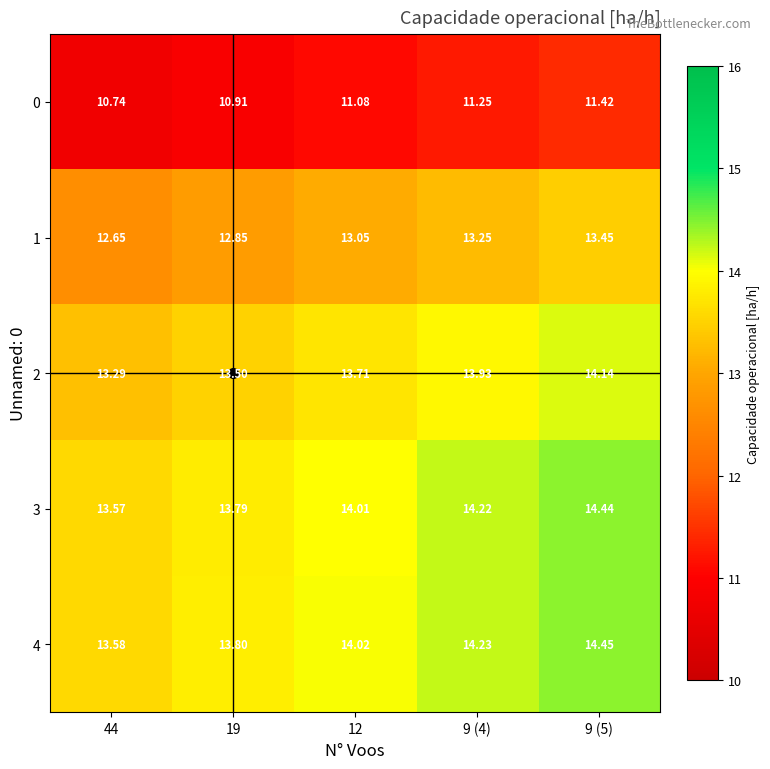

Which series has the largest total across all categories?

4